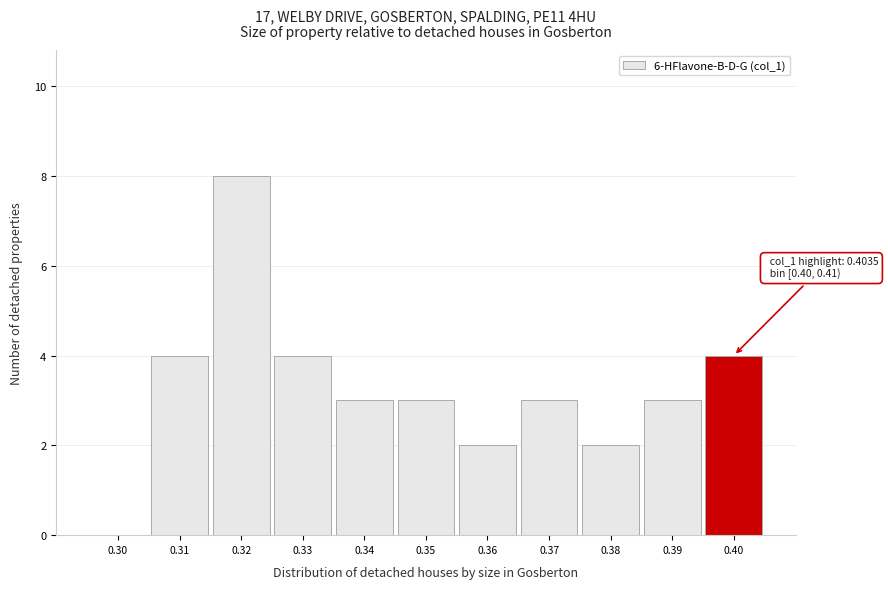

Reading left to right, extract all data points from this chart.

0.30=0	0.31=4	0.32=8	0.33=4	0.34=3	0.35=3	0.36=2	0.37=3	0.38=2	0.39=3	0.40=4